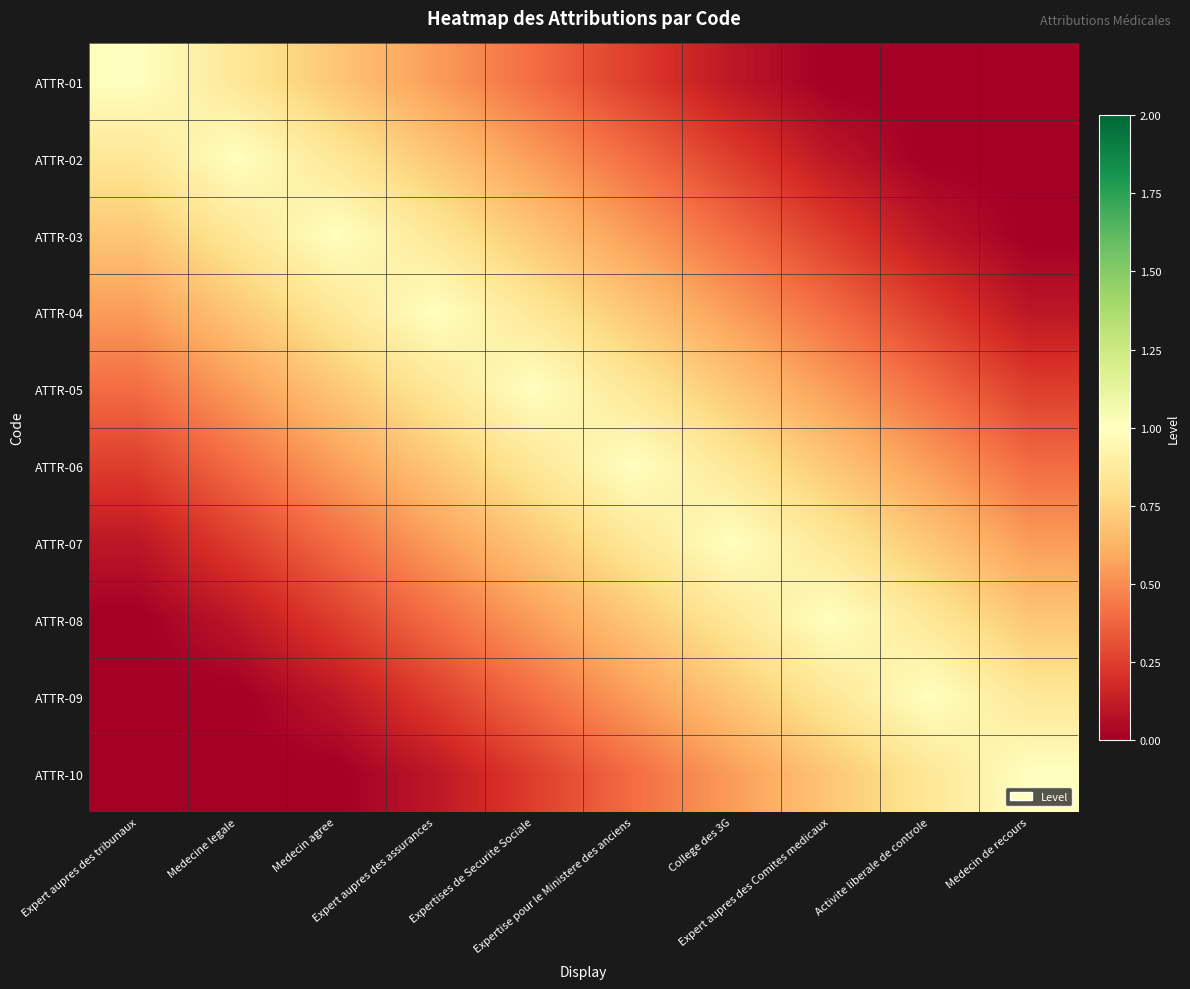

Reading right to left, transcribe all the data shown in this chart.

ATTR-01: Medecin de recours=0.0	Activite liberale de controle=0.0	Expert aupres des Comites medicaux=0.0	College des 3G=0.1	Expertise pour le Ministere des anciens=0.2	Expertises de Securite Sociale=0.4	Expert aupres des assurances=0.6	Medecin agree=0.7	Medecine legale=0.8	Expert aupres des tribunaux=1.0
ATTR-02: Medecin de recours=0.0	Activite liberale de controle=0.0	Expert aupres des Comites medicaux=0.1	College des 3G=0.2	Expertise pour le Ministere des anciens=0.4	Expertises de Securite Sociale=0.6	Expert aupres des assurances=0.7	Medecin agree=0.8	Medecine legale=1.0	Expert aupres des tribunaux=0.8
ATTR-03: Medecin de recours=0.0	Activite liberale de controle=0.1	Expert aupres des Comites medicaux=0.2	College des 3G=0.4	Expertise pour le Ministere des anciens=0.6	Expertises de Securite Sociale=0.7	Expert aupres des assurances=0.8	Medecin agree=1.0	Medecine legale=0.8	Expert aupres des tribunaux=0.7
ATTR-04: Medecin de recours=0.1	Activite liberale de controle=0.2	Expert aupres des Comites medicaux=0.4	College des 3G=0.6	Expertise pour le Ministere des anciens=0.7	Expertises de Securite Sociale=0.8	Expert aupres des assurances=1.0	Medecin agree=0.8	Medecine legale=0.7	Expert aupres des tribunaux=0.6
ATTR-05: Medecin de recours=0.2	Activite liberale de controle=0.4	Expert aupres des Comites medicaux=0.6	College des 3G=0.7	Expertise pour le Ministere des anciens=0.8	Expertises de Securite Sociale=1.0	Expert aupres des assurances=0.8	Medecin agree=0.7	Medecine legale=0.6	Expert aupres des tribunaux=0.4
ATTR-06: Medecin de recours=0.4	Activite liberale de controle=0.6	Expert aupres des Comites medicaux=0.7	College des 3G=0.8	Expertise pour le Ministere des anciens=1.0	Expertises de Securite Sociale=0.8	Expert aupres des assurances=0.7	Medecin agree=0.6	Medecine legale=0.4	Expert aupres des tribunaux=0.2
ATTR-07: Medecin de recours=0.6	Activite liberale de controle=0.7	Expert aupres des Comites medicaux=0.8	College des 3G=1.0	Expertise pour le Ministere des anciens=0.8	Expertises de Securite Sociale=0.7	Expert aupres des assurances=0.6	Medecin agree=0.4	Medecine legale=0.2	Expert aupres des tribunaux=0.1
ATTR-08: Medecin de recours=0.7	Activite liberale de controle=0.8	Expert aupres des Comites medicaux=1.0	College des 3G=0.8	Expertise pour le Ministere des anciens=0.7	Expertises de Securite Sociale=0.6	Expert aupres des assurances=0.4	Medecin agree=0.2	Medecine legale=0.1	Expert aupres des tribunaux=0.0
ATTR-09: Medecin de recours=0.8	Activite liberale de controle=1.0	Expert aupres des Comites medicaux=0.8	College des 3G=0.7	Expertise pour le Ministere des anciens=0.6	Expertises de Securite Sociale=0.4	Expert aupres des assurances=0.2	Medecin agree=0.1	Medecine legale=0.0	Expert aupres des tribunaux=0.0
ATTR-10: Medecin de recours=1.0	Activite liberale de controle=0.8	Expert aupres des Comites medicaux=0.7	College des 3G=0.6	Expertise pour le Ministere des anciens=0.4	Expertises de Securite Sociale=0.2	Expert aupres des assurances=0.1	Medecin agree=0.0	Medecine legale=0.0	Expert aupres des tribunaux=0.0